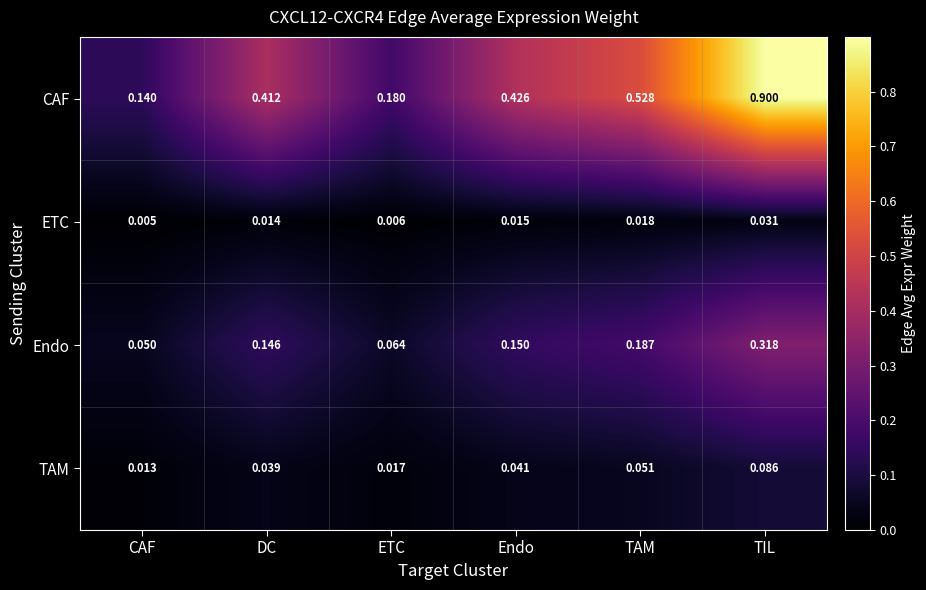

At which category is the sum across all series the highest?

TIL